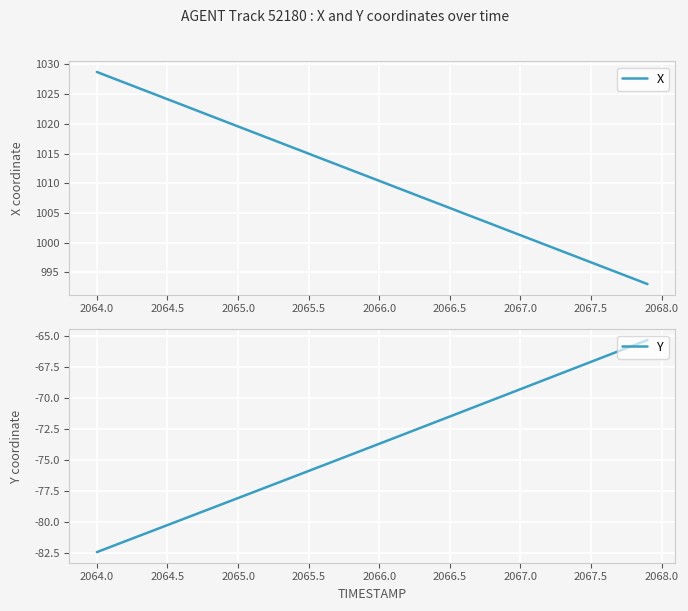

What is the difference between the maximum and minimum values in the Y series?

17.1